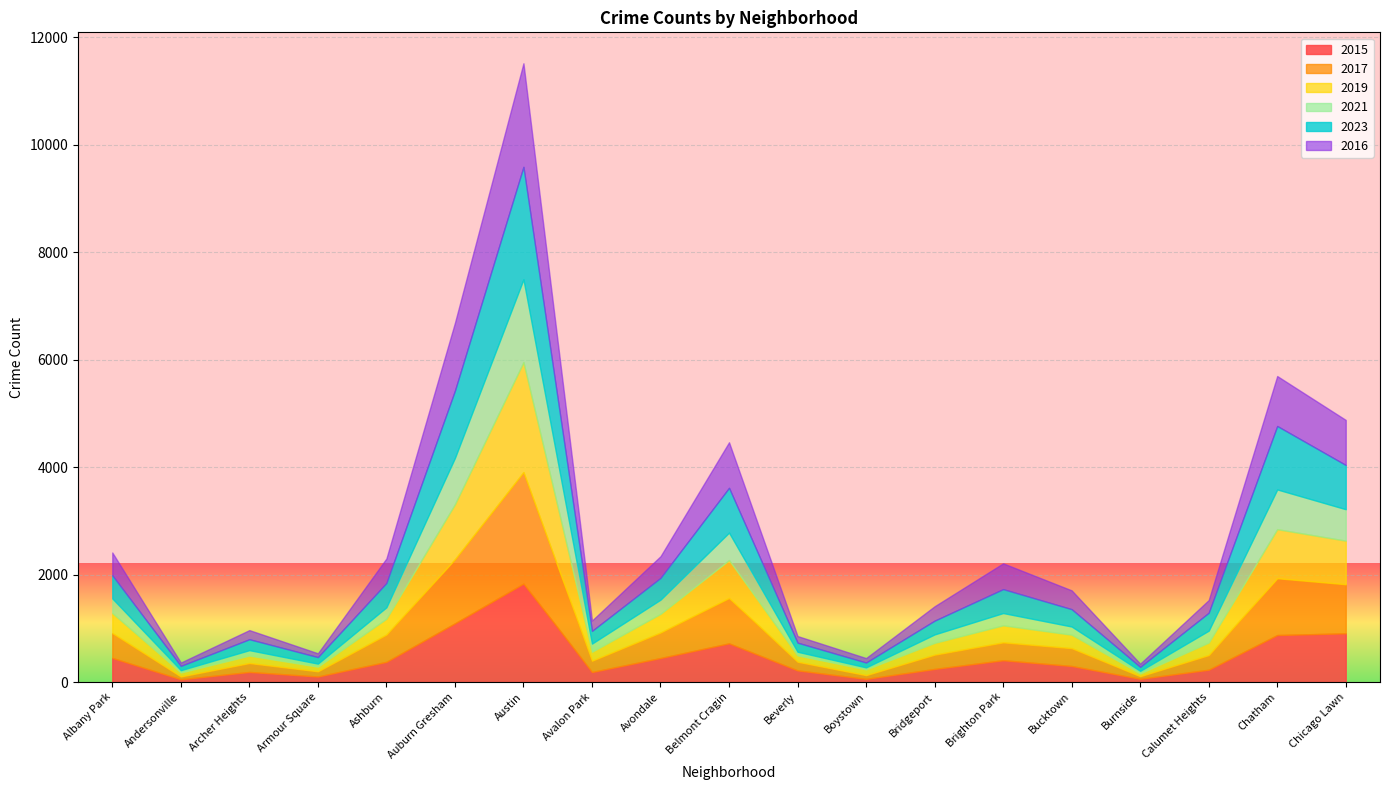

How many interior local valleys does the 2016 series have?

5